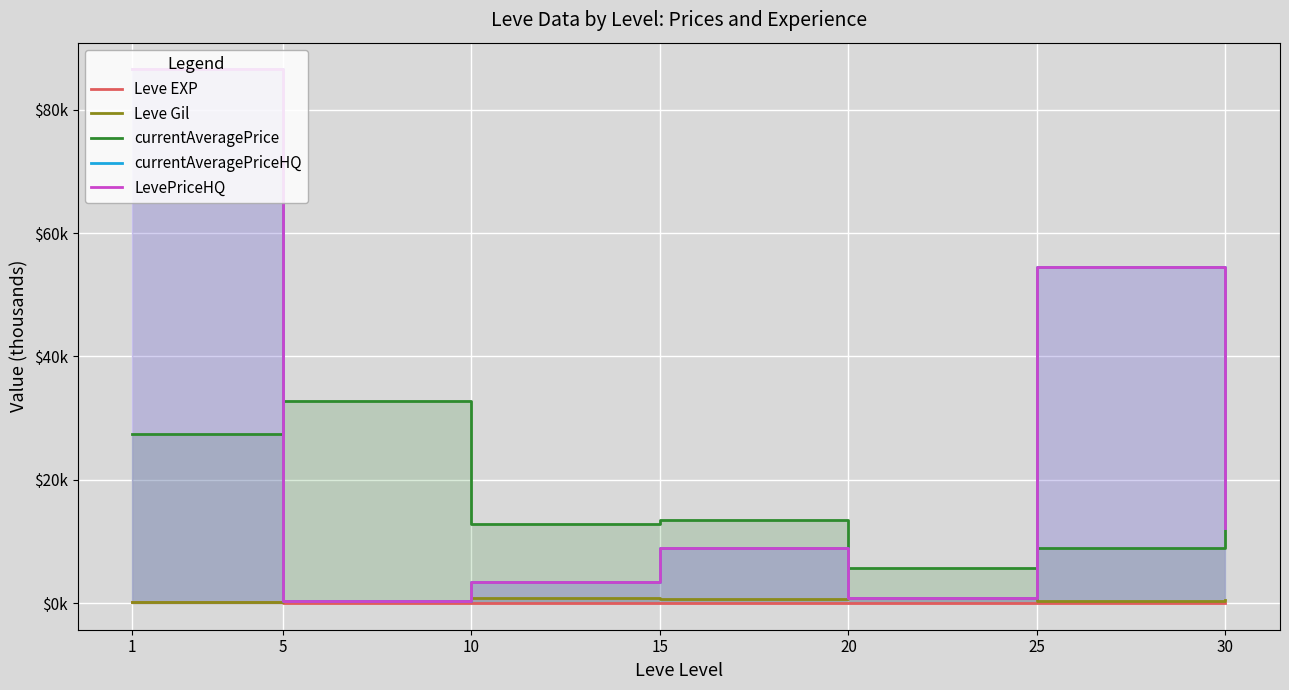

Is it true that currentAveragePrice equals 12.8 at 10?

True